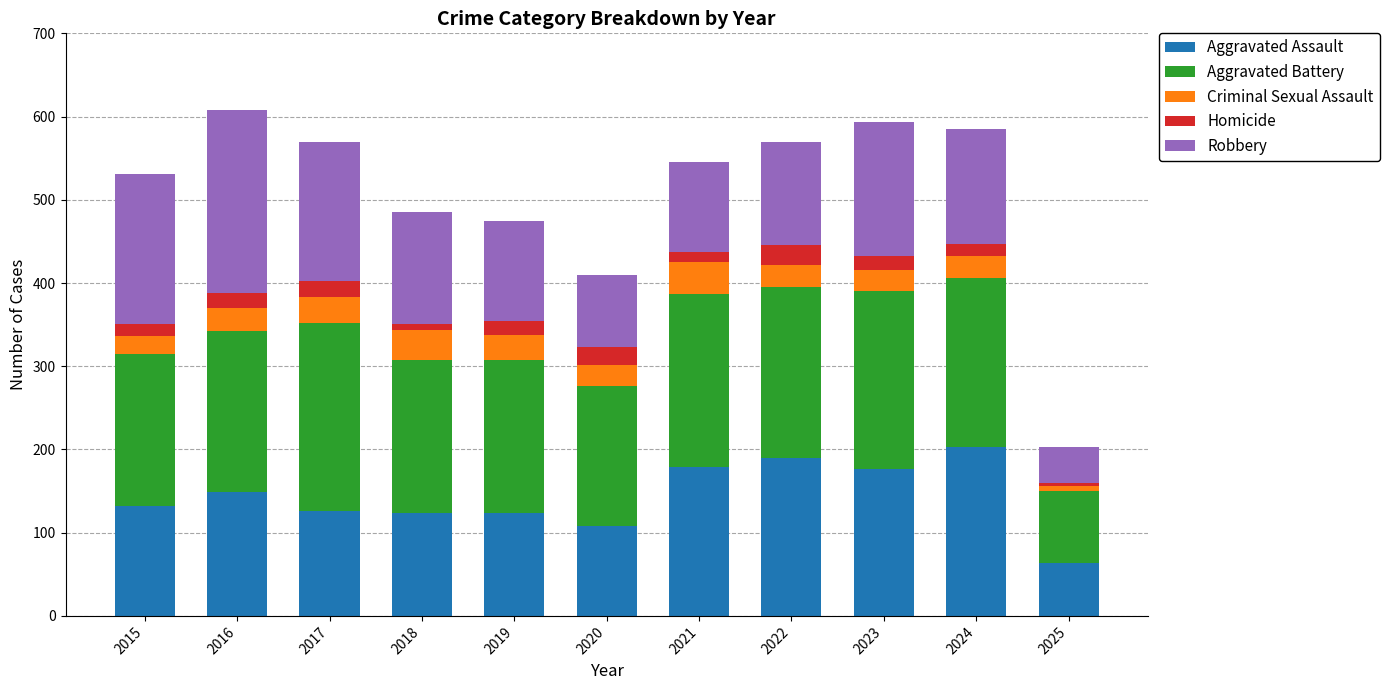

How many values in the Aggravated Assault series are below 132?

5